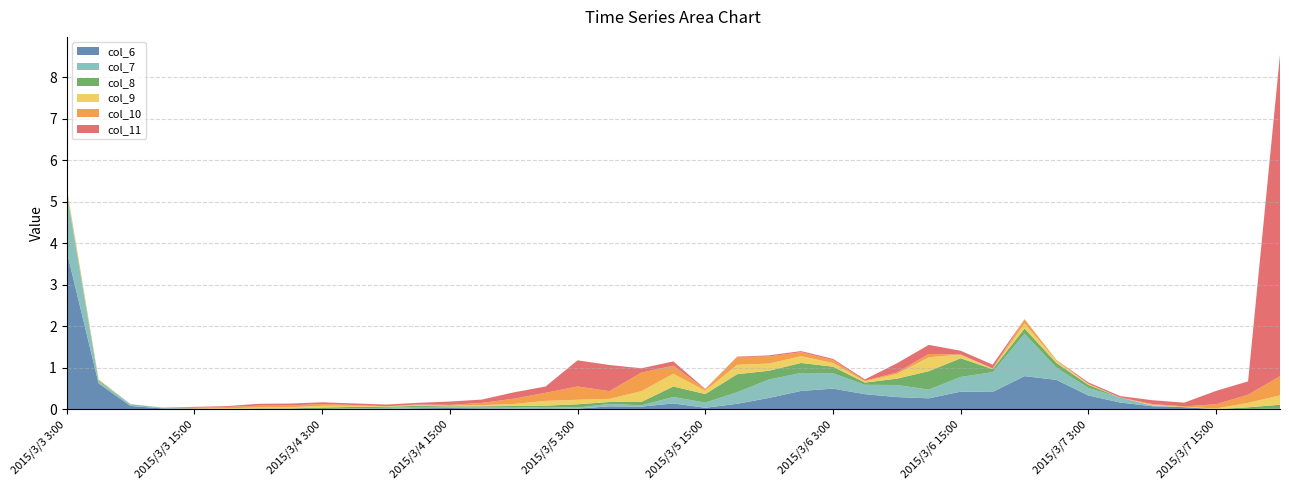

Reading left to right, list all the values displayed in this chart.

col_6: 2015/3/3 3:00=3.8	2015/3/3 6:00=0.6	2015/3/3 9:00=0.1	2015/3/3 12:00=0.0	2015/3/3 15:00=0.0	2015/3/3 18:00=0.0	2015/3/3 21:00=0.0	2015/3/4 0:00=0.0	2015/3/4 3:00=0.0	2015/3/4 6:00=0.0	2015/3/4 9:00=0.0	2015/3/4 12:00=0.0	2015/3/4 15:00=0.0	2015/3/4 18:00=0.0	2015/3/4 21:00=0.0	2015/3/5 0:00=0.0	2015/3/5 3:00=0.0	2015/3/5 6:00=0.1	2015/3/5 9:00=0.1	2015/3/5 12:00=0.1	2015/3/5 15:00=0.0	2015/3/5 18:00=0.1	2015/3/5 21:00=0.3	2015/3/6 0:00=0.4	2015/3/6 3:00=0.5	2015/3/6 6:00=0.4	2015/3/6 9:00=0.3	2015/3/6 12:00=0.3	2015/3/6 15:00=0.4	2015/3/6 18:00=0.4	2015/3/6 21:00=0.8	2015/3/7 0:00=0.7	2015/3/7 3:00=0.3	2015/3/7 6:00=0.2	2015/3/7 9:00=0.1	2015/3/7 12:00=0.0	2015/3/7 15:00=0.0	2015/3/7 18:00=0.0	2015/3/7 21:00=0.0
col_7: 2015/3/3 3:00=1.4	2015/3/3 6:00=0.1	2015/3/3 9:00=0.0	2015/3/3 12:00=0.0	2015/3/3 15:00=0.0	2015/3/3 18:00=0.0	2015/3/3 21:00=0.0	2015/3/4 0:00=0.0	2015/3/4 3:00=0.0	2015/3/4 6:00=0.0	2015/3/4 9:00=0.0	2015/3/4 12:00=0.0	2015/3/4 15:00=0.0	2015/3/4 18:00=0.0	2015/3/4 21:00=0.0	2015/3/5 0:00=0.0	2015/3/5 3:00=0.0	2015/3/5 6:00=0.1	2015/3/5 9:00=0.0	2015/3/5 12:00=0.2	2015/3/5 15:00=0.1	2015/3/5 18:00=0.3	2015/3/5 21:00=0.4	2015/3/6 0:00=0.4	2015/3/6 3:00=0.4	2015/3/6 6:00=0.2	2015/3/6 9:00=0.3	2015/3/6 12:00=0.2	2015/3/6 15:00=0.4	2015/3/6 18:00=0.5	2015/3/6 21:00=1.0	2015/3/7 0:00=0.3	2015/3/7 3:00=0.2	2015/3/7 6:00=0.1	2015/3/7 9:00=0.0	2015/3/7 12:00=0.0	2015/3/7 15:00=0.0	2015/3/7 18:00=0.0	2015/3/7 21:00=0.0
col_8: 2015/3/3 3:00=0.1	2015/3/3 6:00=0.0	2015/3/3 9:00=0.0	2015/3/3 12:00=0.0	2015/3/3 15:00=0.0	2015/3/3 18:00=0.0	2015/3/3 21:00=0.0	2015/3/4 0:00=0.0	2015/3/4 3:00=0.0	2015/3/4 6:00=0.0	2015/3/4 9:00=0.0	2015/3/4 12:00=0.0	2015/3/4 15:00=0.0	2015/3/4 18:00=0.0	2015/3/4 21:00=0.0	2015/3/5 0:00=0.0	2015/3/5 3:00=0.1	2015/3/5 6:00=0.0	2015/3/5 9:00=0.1	2015/3/5 12:00=0.3	2015/3/5 15:00=0.2	2015/3/5 18:00=0.4	2015/3/5 21:00=0.2	2015/3/6 0:00=0.2	2015/3/6 3:00=0.2	2015/3/6 6:00=0.1	2015/3/6 9:00=0.2	2015/3/6 12:00=0.4	2015/3/6 15:00=0.4	2015/3/6 18:00=0.1	2015/3/6 21:00=0.1	2015/3/7 0:00=0.1	2015/3/7 3:00=0.1	2015/3/7 6:00=0.0	2015/3/7 9:00=0.0	2015/3/7 12:00=0.0	2015/3/7 15:00=0.0	2015/3/7 18:00=0.0	2015/3/7 21:00=0.1
col_9: 2015/3/3 3:00=0.1	2015/3/3 6:00=0.0	2015/3/3 9:00=0.0	2015/3/3 12:00=0.0	2015/3/3 15:00=0.0	2015/3/3 18:00=0.0	2015/3/3 21:00=0.0	2015/3/4 0:00=0.0	2015/3/4 3:00=0.0	2015/3/4 6:00=0.0	2015/3/4 9:00=0.0	2015/3/4 12:00=0.0	2015/3/4 15:00=0.0	2015/3/4 18:00=0.0	2015/3/4 21:00=0.0	2015/3/5 0:00=0.1	2015/3/5 3:00=0.1	2015/3/5 6:00=0.1	2015/3/5 9:00=0.3	2015/3/5 12:00=0.3	2015/3/5 15:00=0.1	2015/3/5 18:00=0.2	2015/3/5 21:00=0.2	2015/3/6 0:00=0.2	2015/3/6 3:00=0.1	2015/3/6 6:00=0.0	2015/3/6 9:00=0.1	2015/3/6 12:00=0.3	2015/3/6 15:00=0.1	2015/3/6 18:00=0.0	2015/3/6 21:00=0.1	2015/3/7 0:00=0.0	2015/3/7 3:00=0.0	2015/3/7 6:00=0.0	2015/3/7 9:00=0.0	2015/3/7 12:00=0.0	2015/3/7 15:00=0.0	2015/3/7 18:00=0.1	2015/3/7 21:00=0.2
col_10: 2015/3/3 3:00=0.0	2015/3/3 6:00=0.0	2015/3/3 9:00=0.0	2015/3/3 12:00=0.0	2015/3/3 15:00=0.0	2015/3/3 18:00=0.0	2015/3/3 21:00=0.0	2015/3/4 0:00=0.0	2015/3/4 3:00=0.0	2015/3/4 6:00=0.0	2015/3/4 9:00=0.0	2015/3/4 12:00=0.0	2015/3/4 15:00=0.0	2015/3/4 18:00=0.1	2015/3/4 21:00=0.1	2015/3/5 0:00=0.2	2015/3/5 3:00=0.3	2015/3/5 6:00=0.2	2015/3/5 9:00=0.4	2015/3/5 12:00=0.2	2015/3/5 15:00=0.0	2015/3/5 18:00=0.2	2015/3/5 21:00=0.2	2015/3/6 0:00=0.1	2015/3/6 3:00=0.1	2015/3/6 6:00=0.0	2015/3/6 9:00=0.0	2015/3/6 12:00=0.1	2015/3/6 15:00=0.0	2015/3/6 18:00=0.0	2015/3/6 21:00=0.1	2015/3/7 0:00=0.0	2015/3/7 3:00=0.0	2015/3/7 6:00=0.0	2015/3/7 9:00=0.0	2015/3/7 12:00=0.0	2015/3/7 15:00=0.1	2015/3/7 18:00=0.2	2015/3/7 21:00=0.5
col_11: 2015/3/3 3:00=0.0	2015/3/3 6:00=0.0	2015/3/3 9:00=0.0	2015/3/3 12:00=0.0	2015/3/3 15:00=0.0	2015/3/3 18:00=0.0	2015/3/3 21:00=0.0	2015/3/4 0:00=0.0	2015/3/4 3:00=0.0	2015/3/4 6:00=0.0	2015/3/4 9:00=0.0	2015/3/4 12:00=0.0	2015/3/4 15:00=0.1	2015/3/4 18:00=0.1	2015/3/4 21:00=0.2	2015/3/5 0:00=0.2	2015/3/5 3:00=0.6	2015/3/5 6:00=0.6	2015/3/5 9:00=0.1	2015/3/5 12:00=0.1	2015/3/5 15:00=0.0	2015/3/5 18:00=0.0	2015/3/5 21:00=0.0	2015/3/6 0:00=0.0	2015/3/6 3:00=0.0	2015/3/6 6:00=0.0	2015/3/6 9:00=0.2	2015/3/6 12:00=0.2	2015/3/6 15:00=0.1	2015/3/6 18:00=0.1	2015/3/6 21:00=0.0	2015/3/7 0:00=0.0	2015/3/7 3:00=0.0	2015/3/7 6:00=0.0	2015/3/7 9:00=0.1	2015/3/7 12:00=0.1	2015/3/7 15:00=0.3	2015/3/7 18:00=0.3	2015/3/7 21:00=7.8